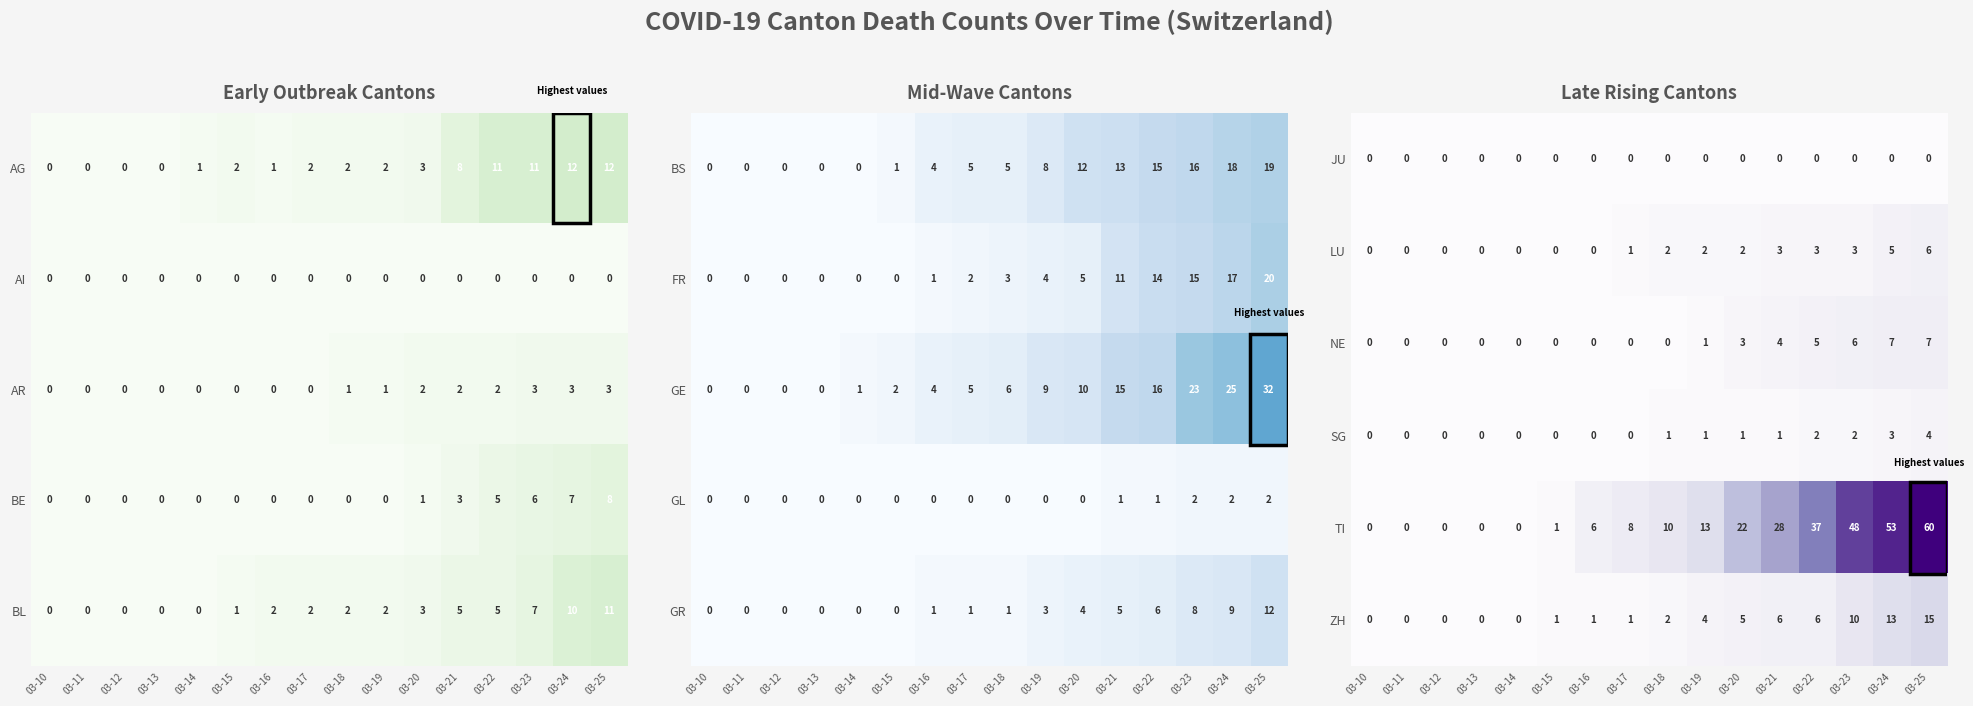

Is it true that ZH equals 21 at 03-24?

False